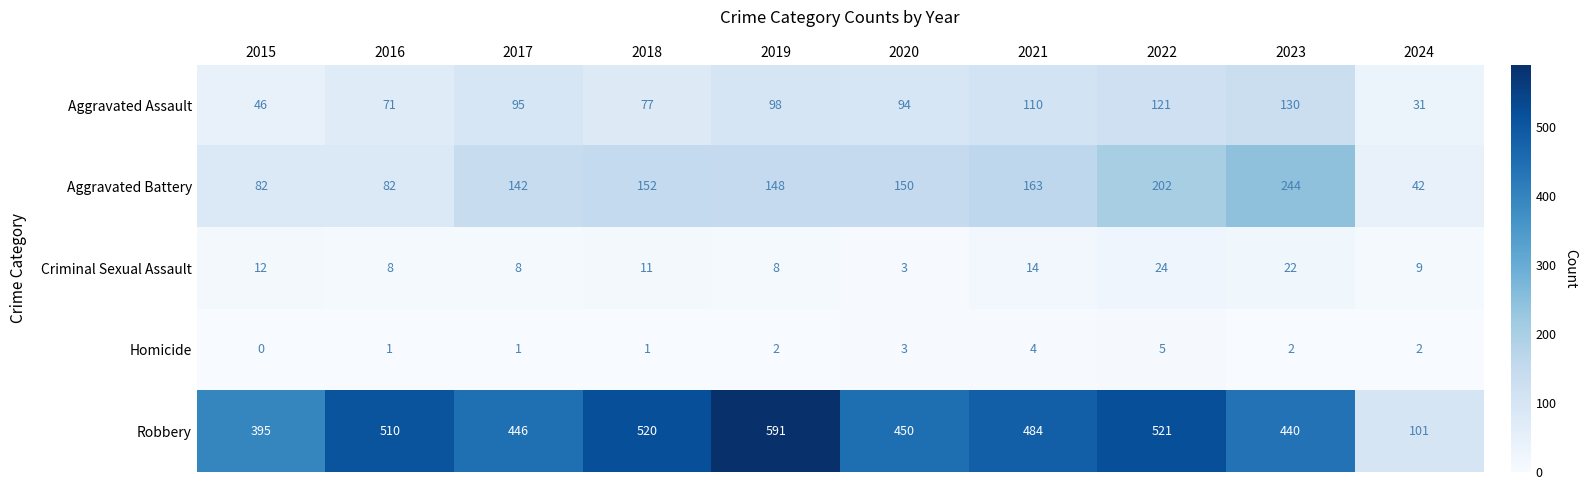

What is the difference between the maximum and minimum values in the Homicide series?

5